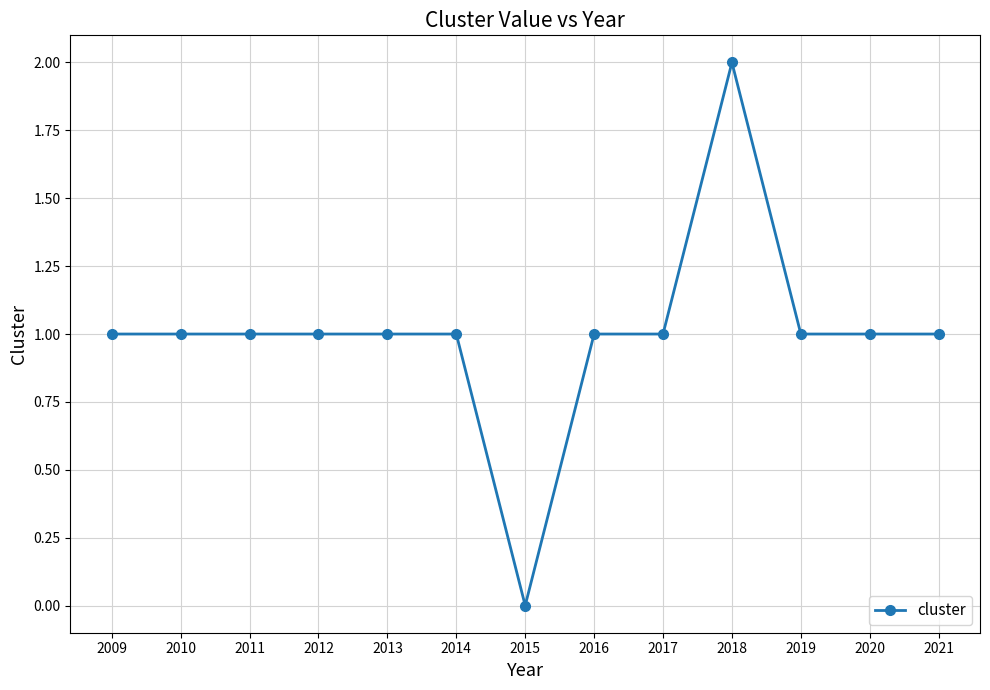

The chart shows a value of 1 at 2021. True or false?

True